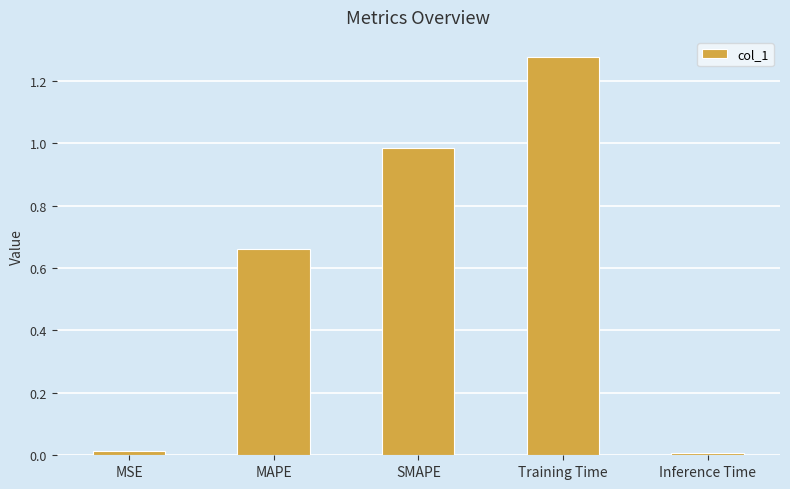

What is the label of the 4th bar from the right?

MAPE